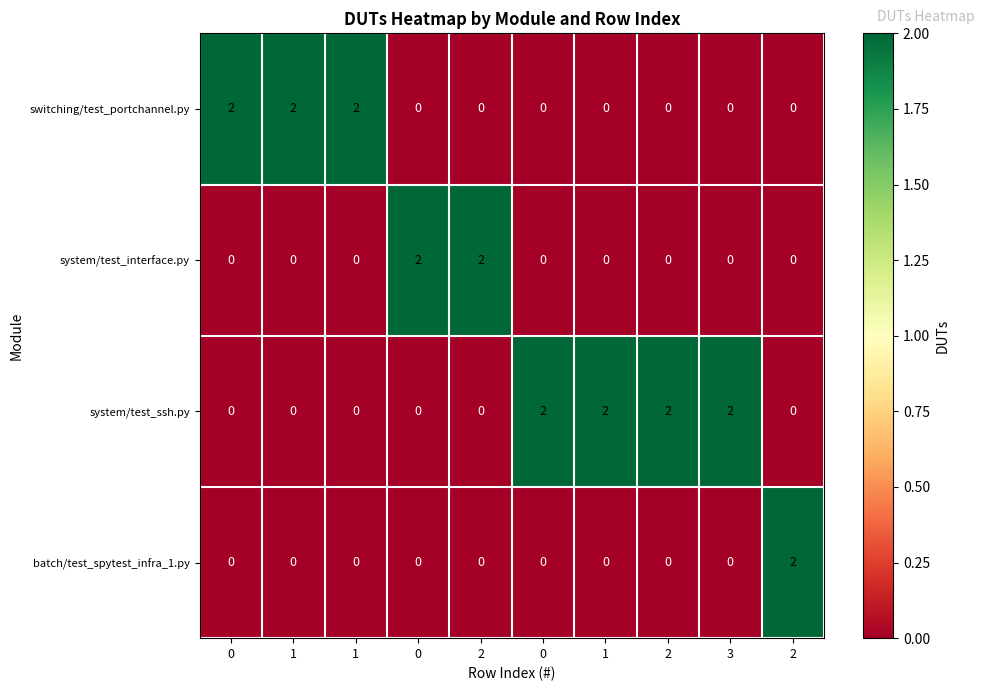

How many distinct data groups are displayed?

4